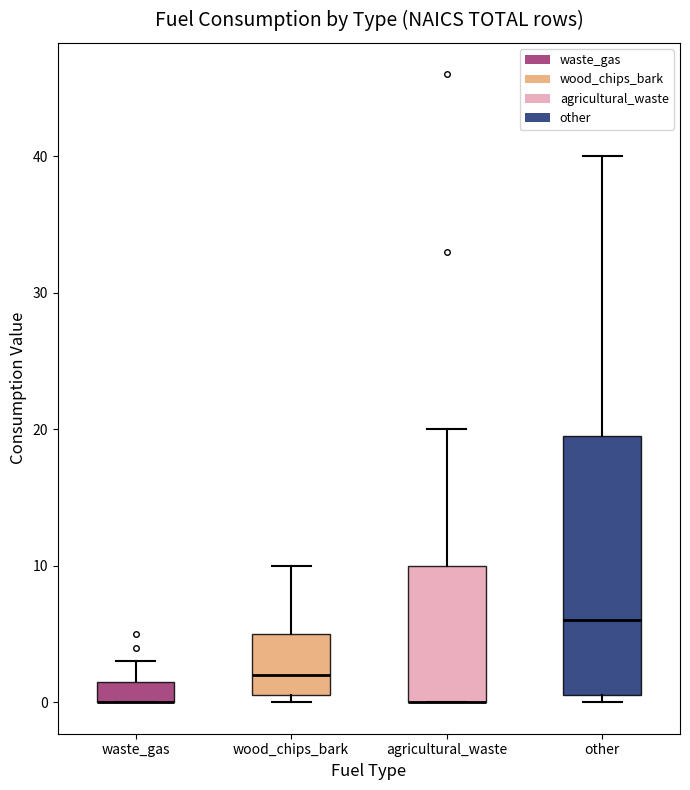

Where is the upper edge of the box for other on the y-axis? The values are not printed on the chart, so give them approximately, as read against the axis.

20